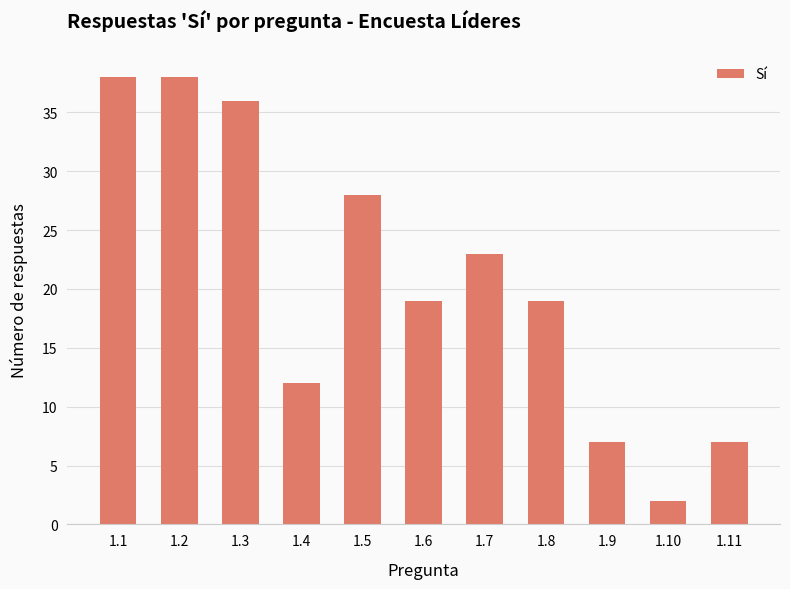

What is the value of the 2nd bar from the left?

38